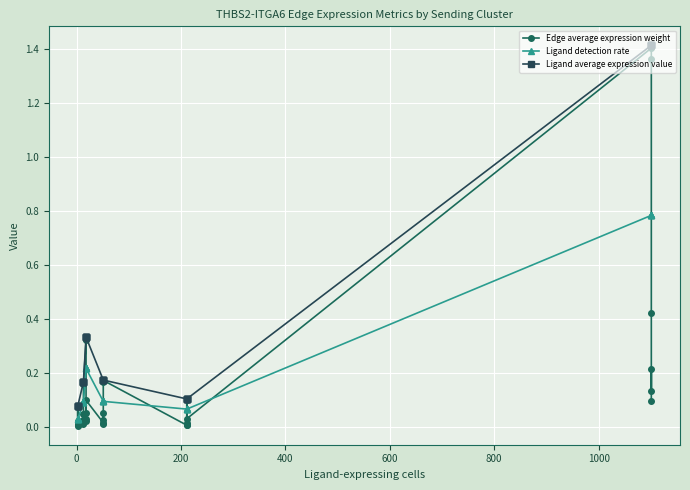

True or false: Ligand detection rate has more than 1 interior local peaks.

False